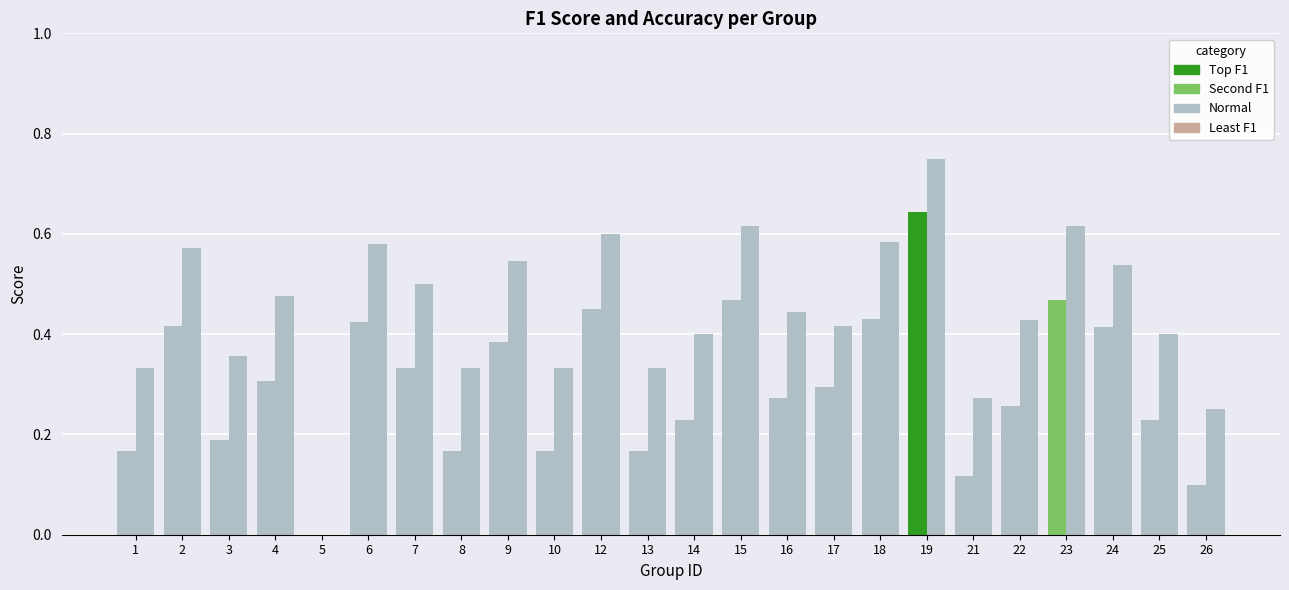

What is the total value across all series at 15?

1.1